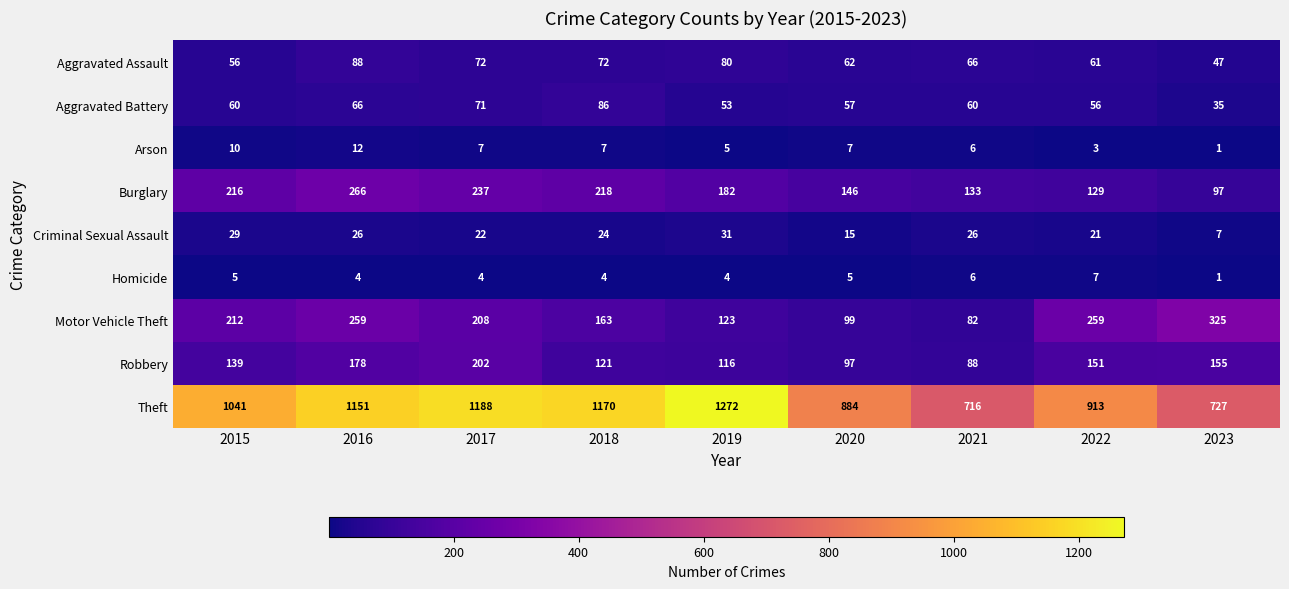

How many values in the Homicide series are below 4?

1